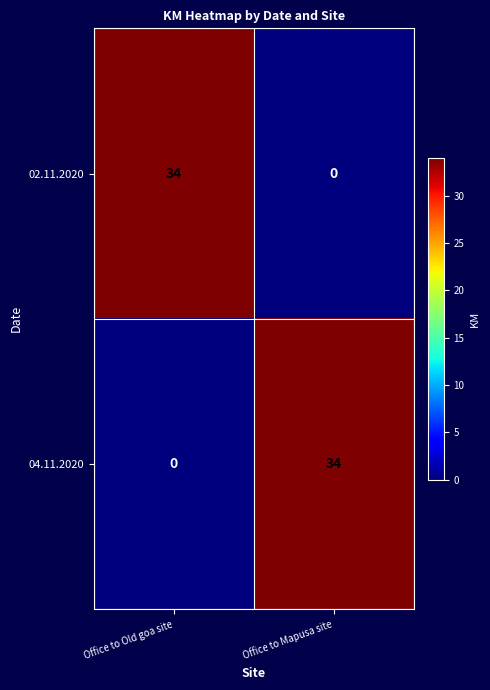

Count the number of categories in the chart.

2